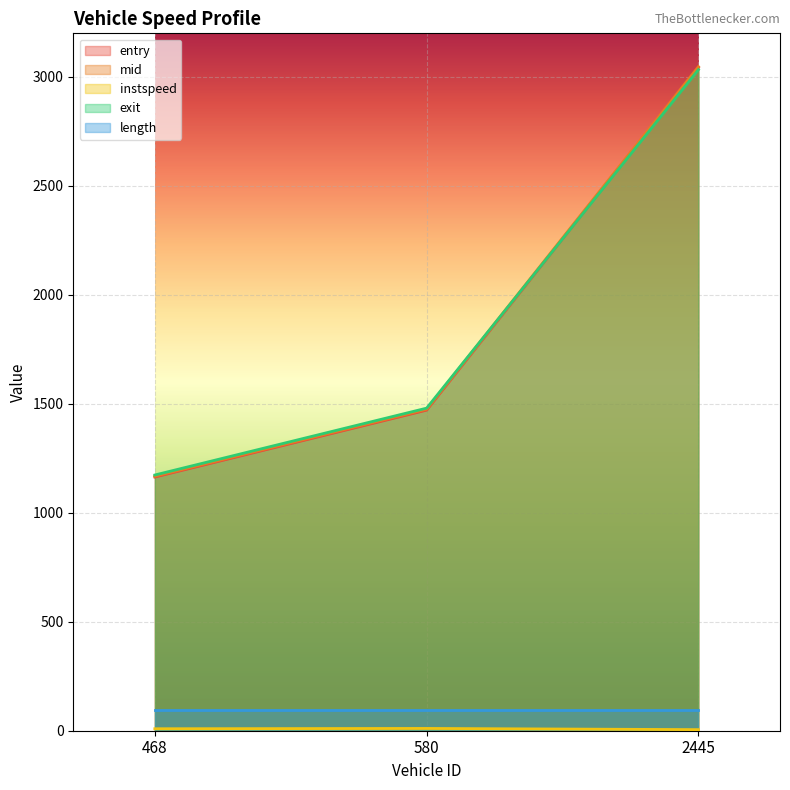

The length series shows 94.2 at 2445. True or false?

True